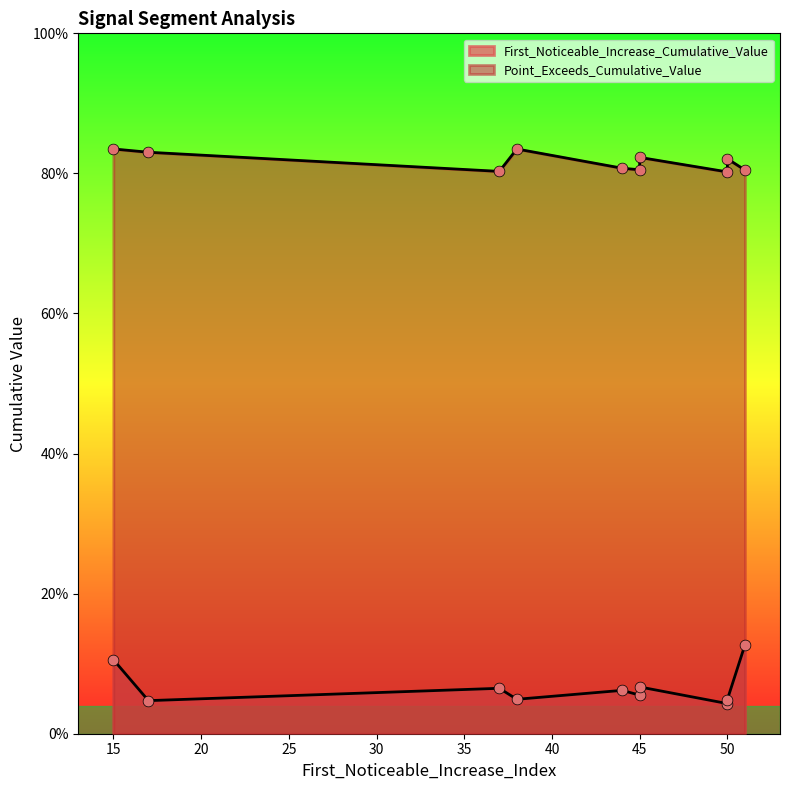

What are all the series names shown in the legend?

First_Noticeable_Increase_Cumulative_Value, Point_Exceeds_Cumulative_Value